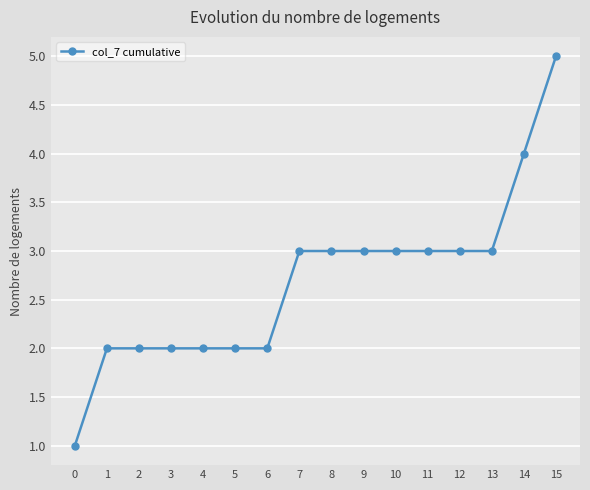

Which label corresponds to the largest value in the chart?

15